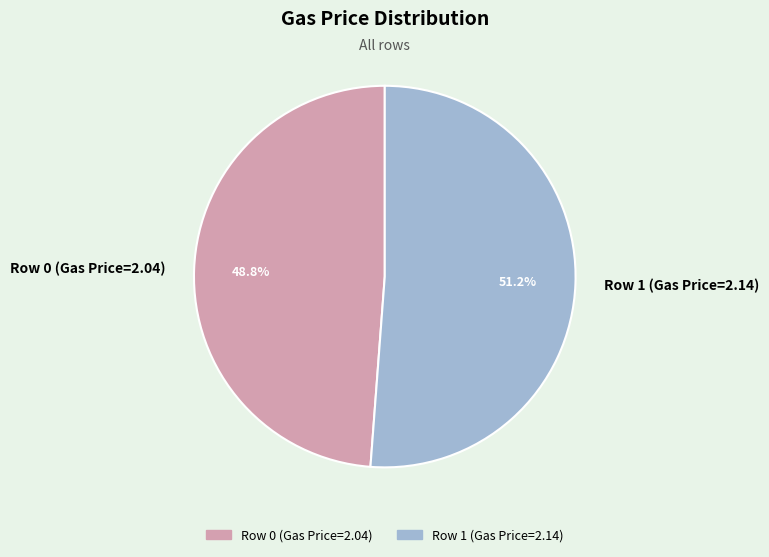

What is the smallest slice in the pie chart?

Row 0 (Gas Price=2.04)